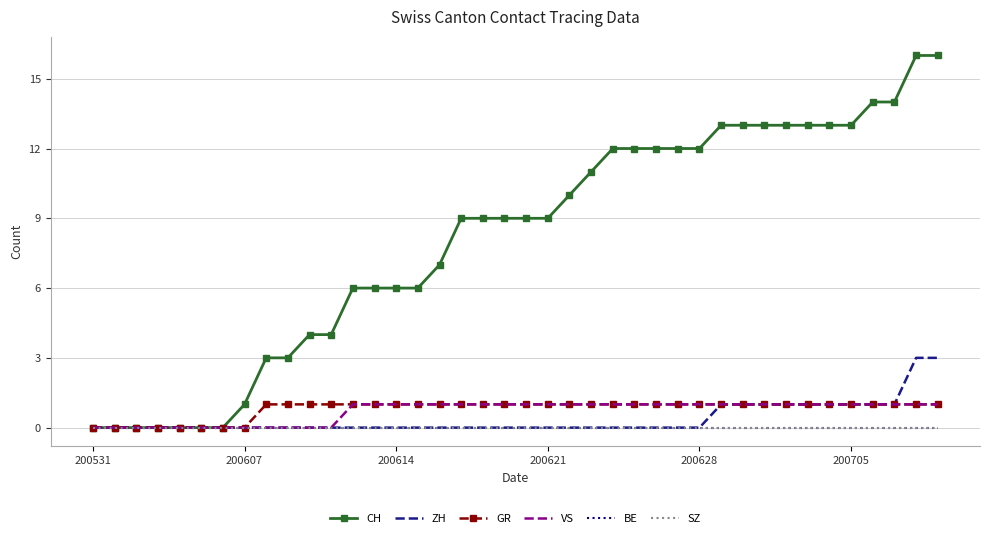

What is the average value of the CH series?

8